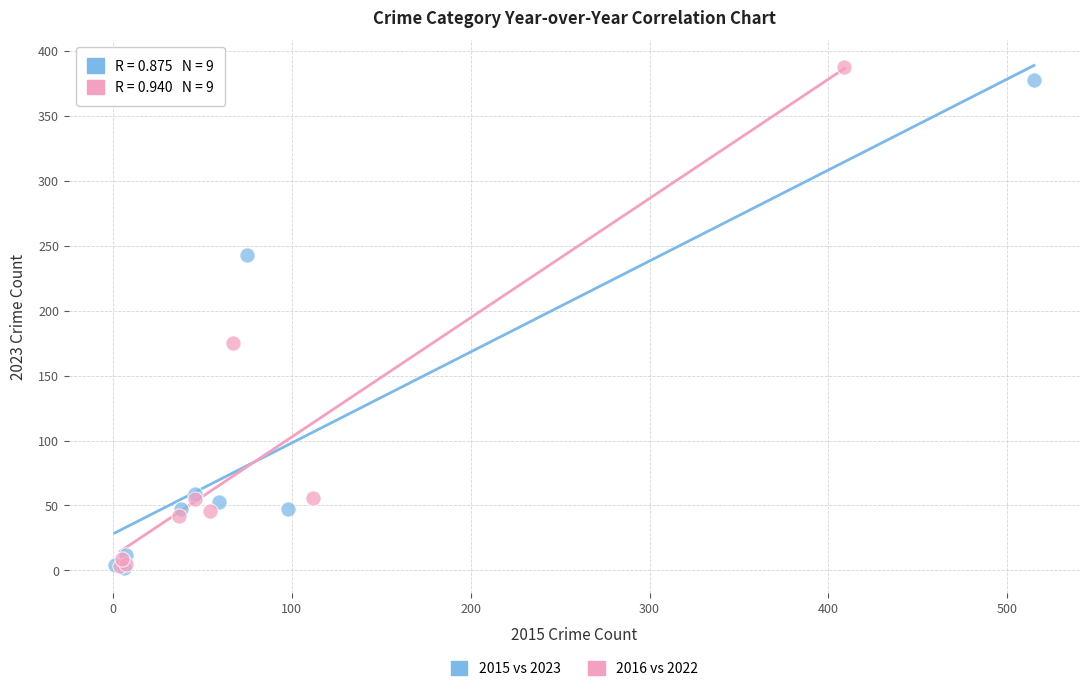

Which series has the widest spread of Y values?

2016 vs 2022